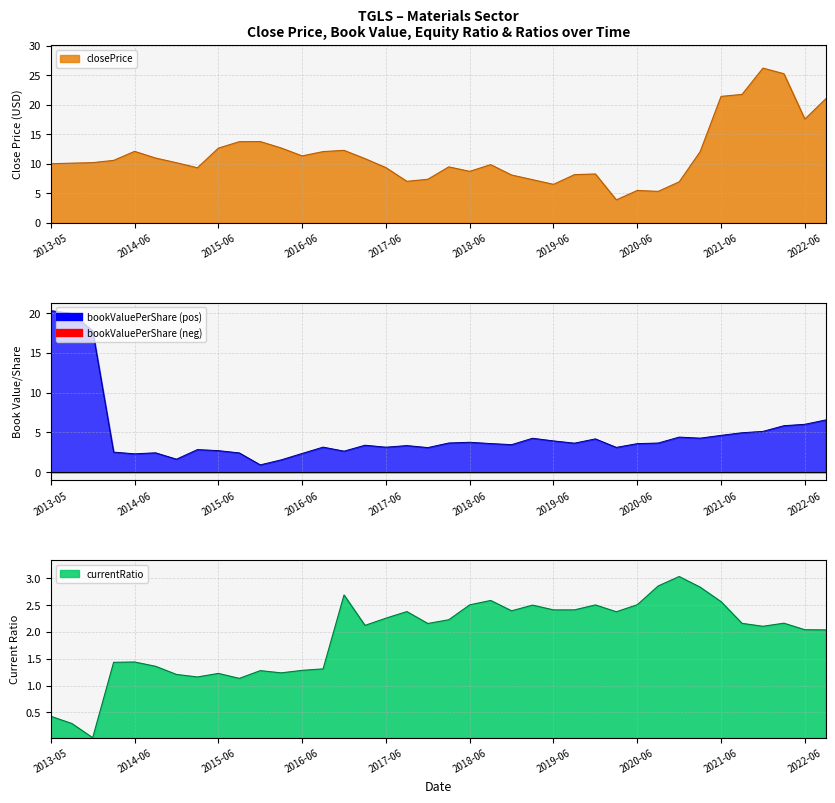

What is the label of the 21st point from the right?

17